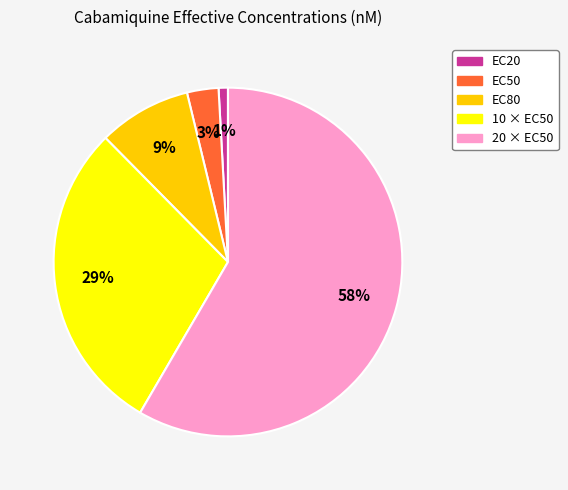

Count the number of slices in the pie.

5